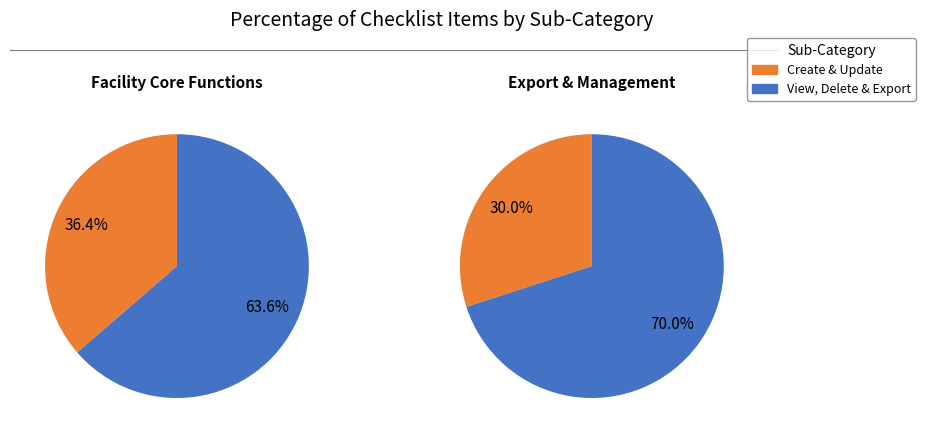

Combined, do Update facility type success and Delete account for over 50%?

No